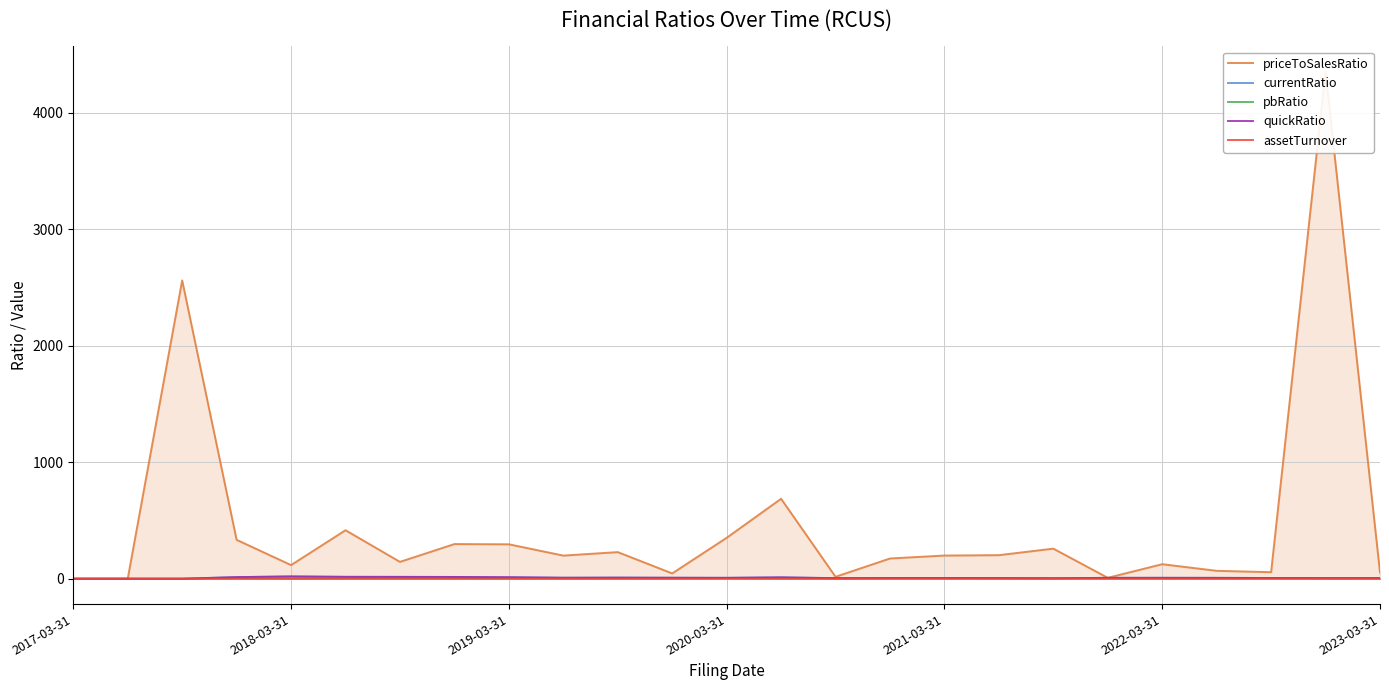

What is the difference between the maximum and second lowest values in the quickRatio series?

19.6